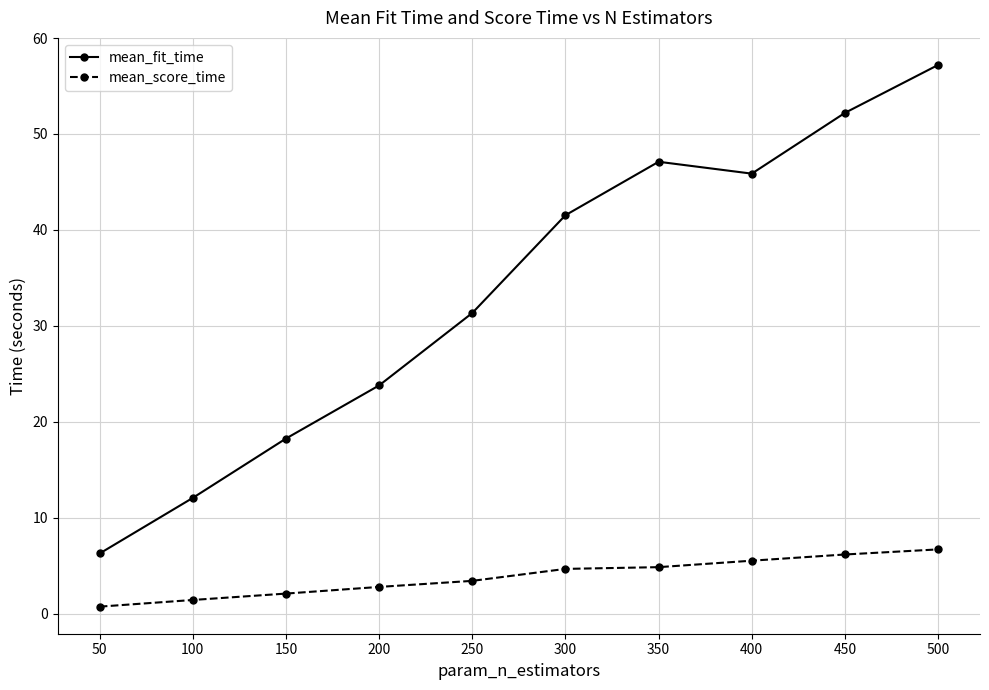

What is the difference between the maximum and minimum values in the mean_score_time series?

6.0